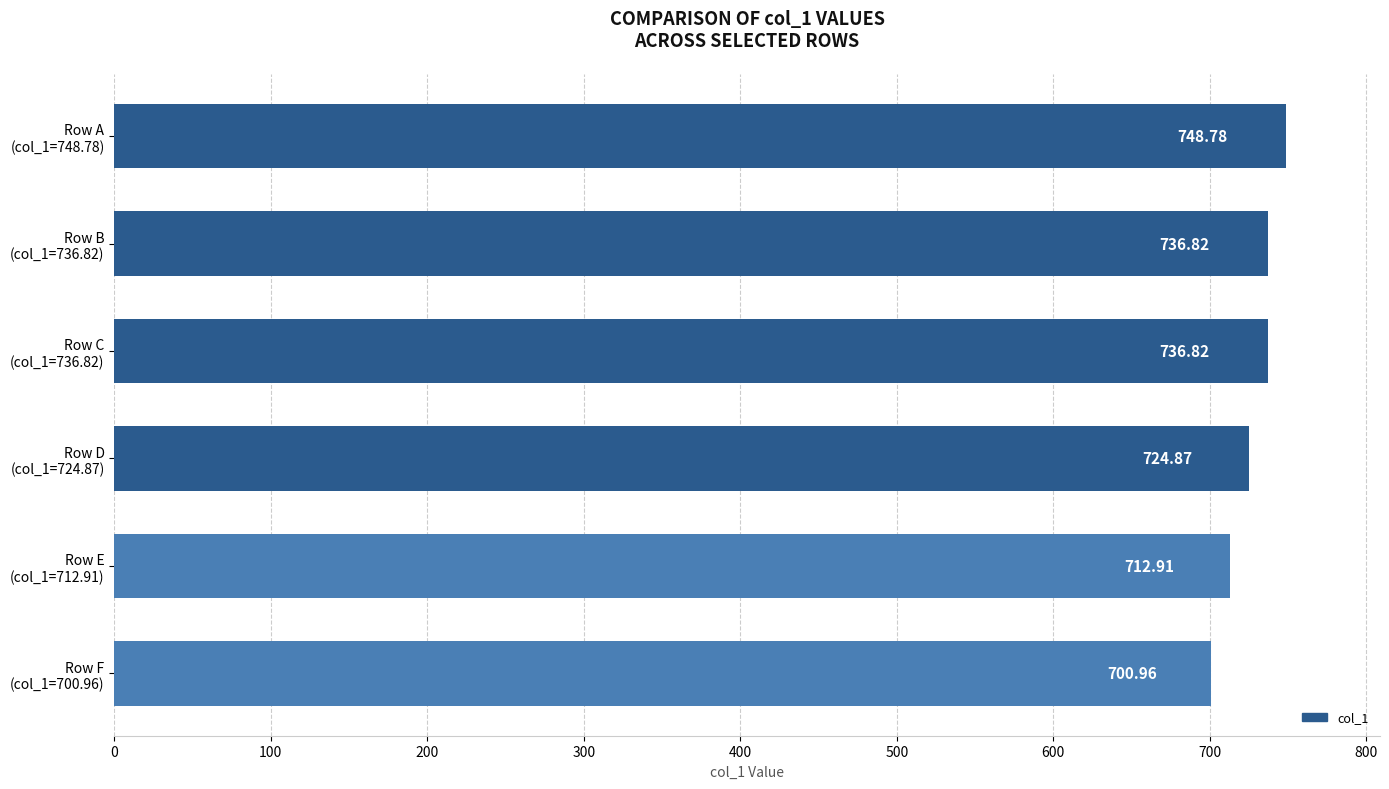

What is the difference between the maximum and minimum values?

47.8